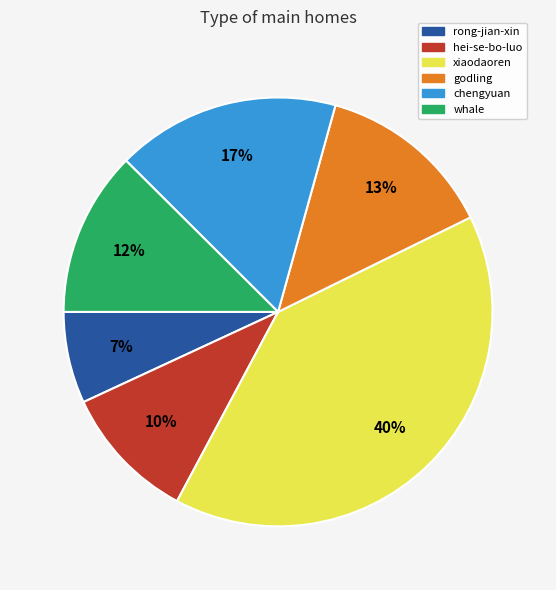

What is the largest slice in the pie chart?

xiaodaoren